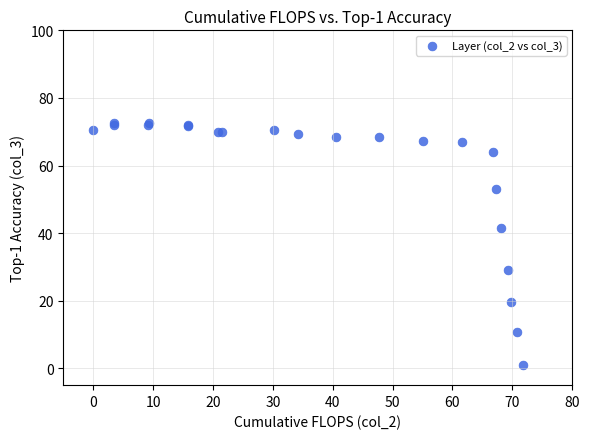

What Y value in the scatter plot is closest to 36?

41.4